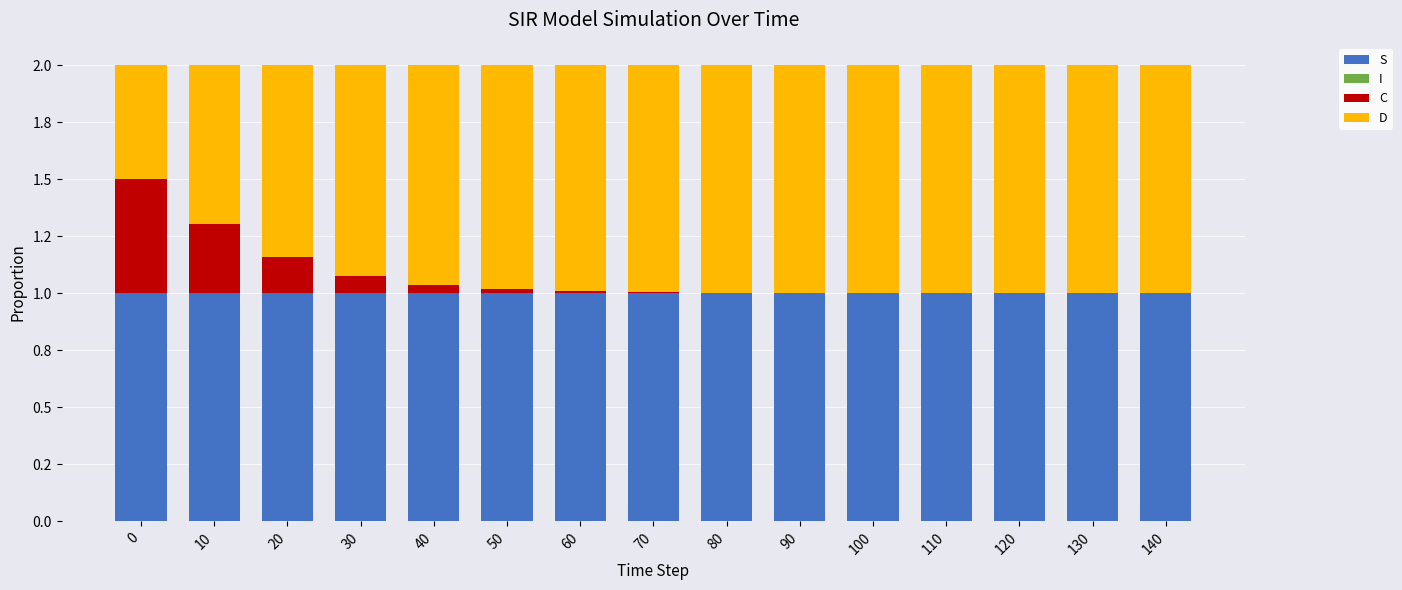

Are the bars grouped side by side (vs. stacked)?

No